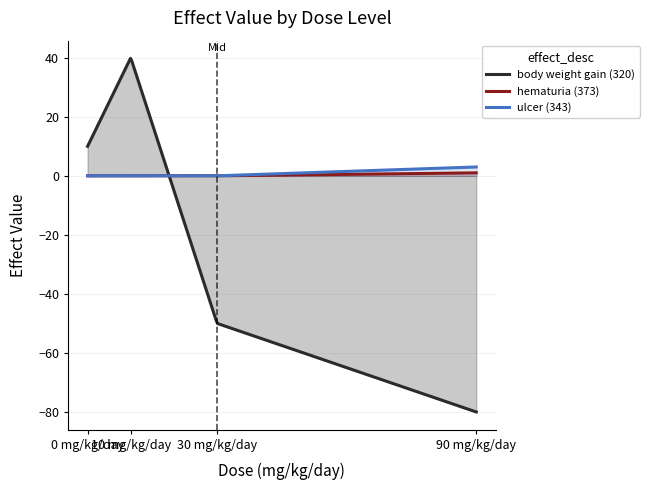

At which label does hematuria (373) reach its peak?

90 mg/kg/day